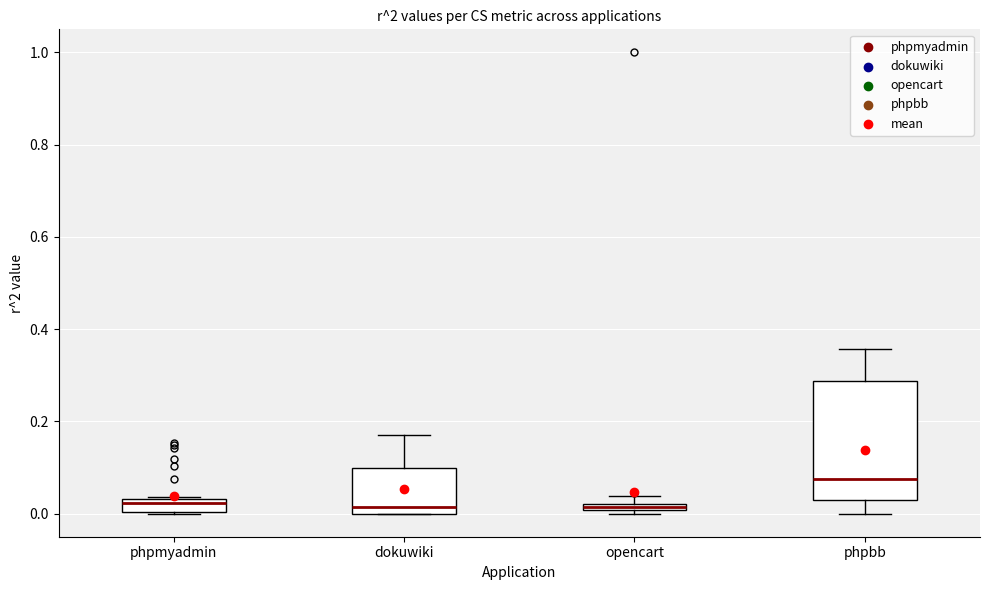

Which box has the highest median line?

phpbb